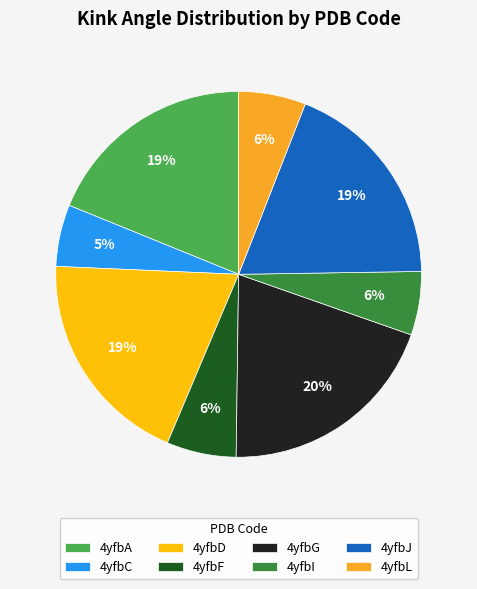

To the nearest percent, what percentage of the pie is 4yfbD?

19%